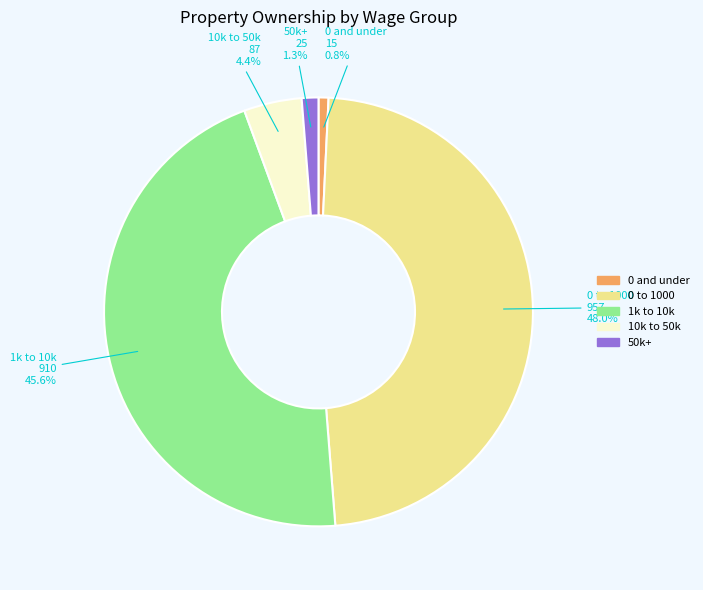

Which has a higher value, 0 to 1000 or 0 and under?

0 to 1000